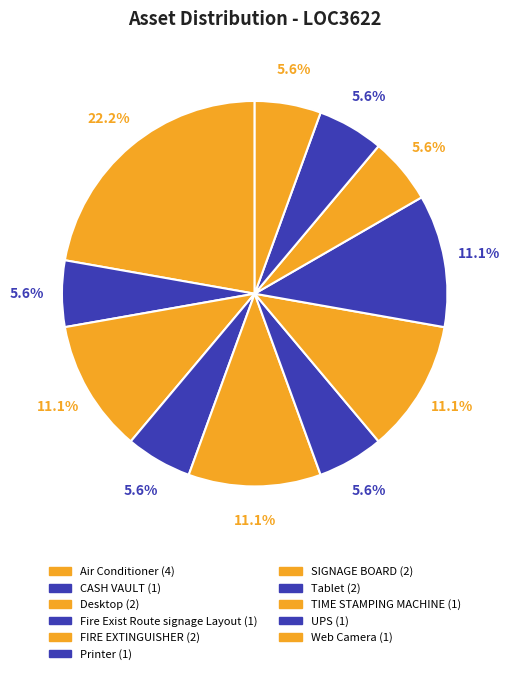

How many slices are in this pie chart?

11